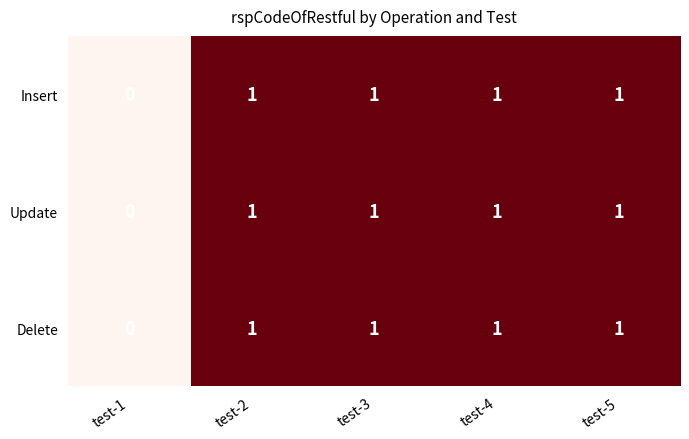

Reading left to right, what are all the values shown in this chart?

Insert: test-1=0	test-2=1	test-3=1	test-4=1	test-5=1
Update: test-1=0	test-2=1	test-3=1	test-4=1	test-5=1
Delete: test-1=0	test-2=1	test-3=1	test-4=1	test-5=1